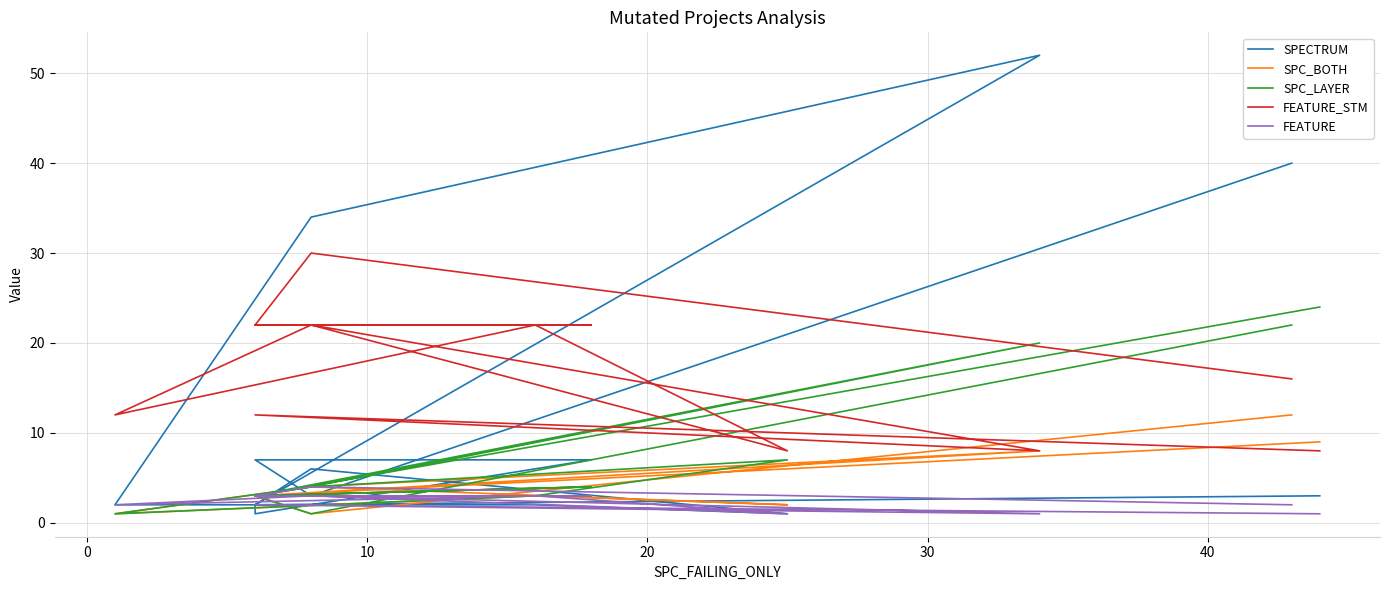

What is the maximum value for FEATURE?

4